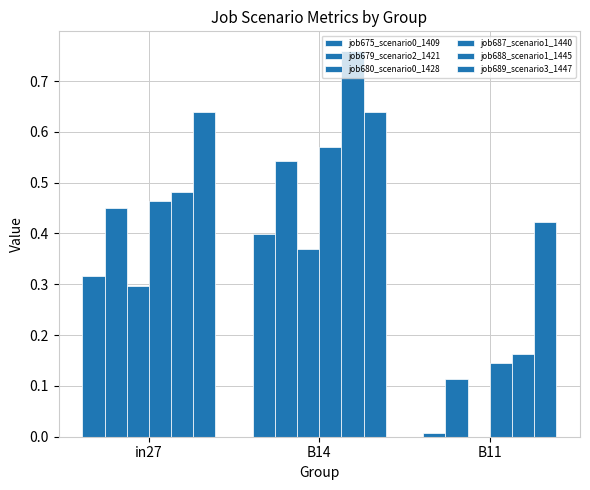

How many distinct data groups are displayed?

6